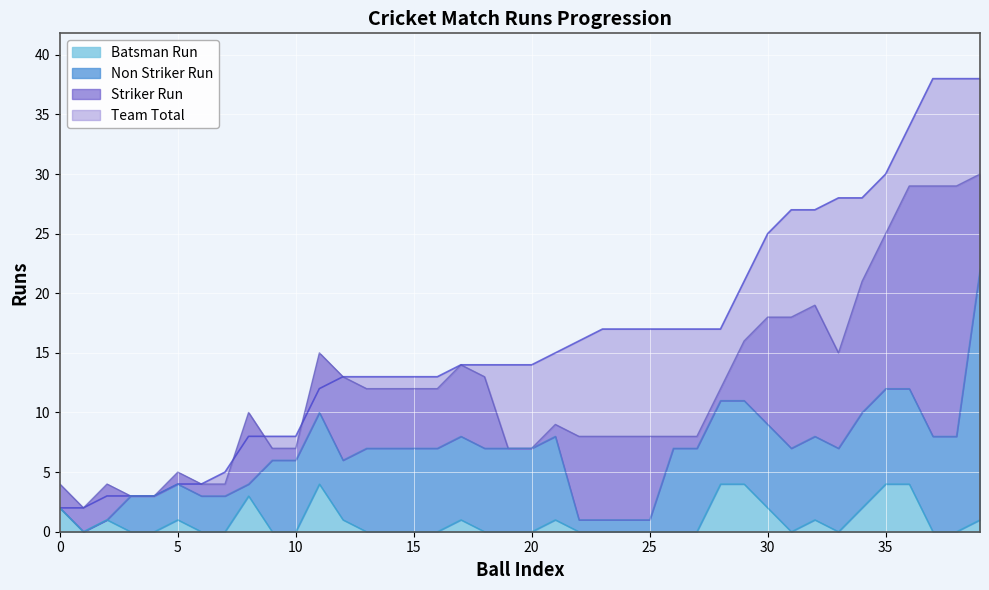

What is the average value of the Batsman Run series?

1